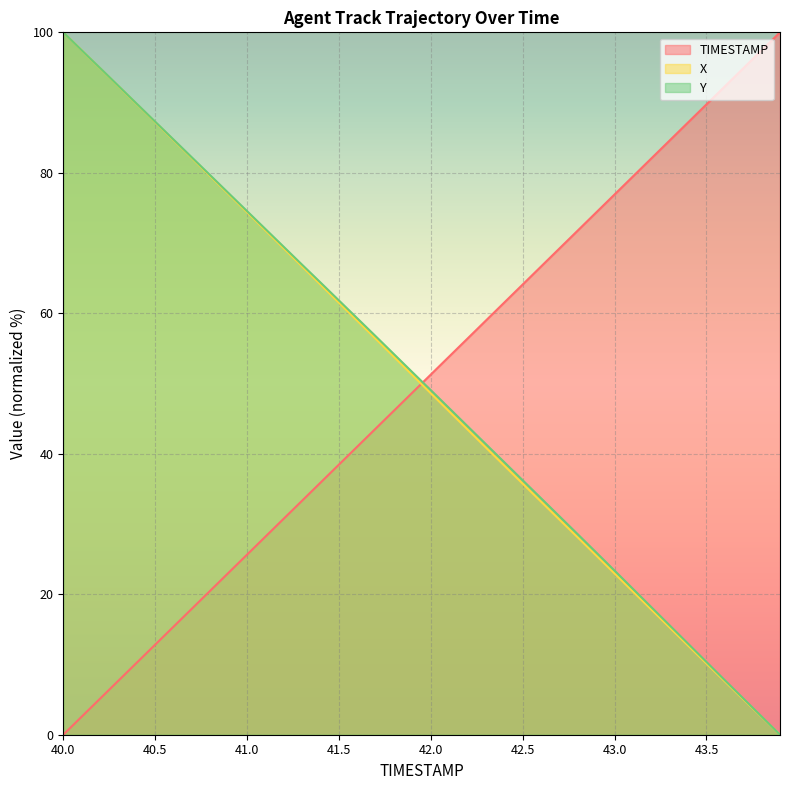

What is the value of the X point at the 9th from the left?

79.5